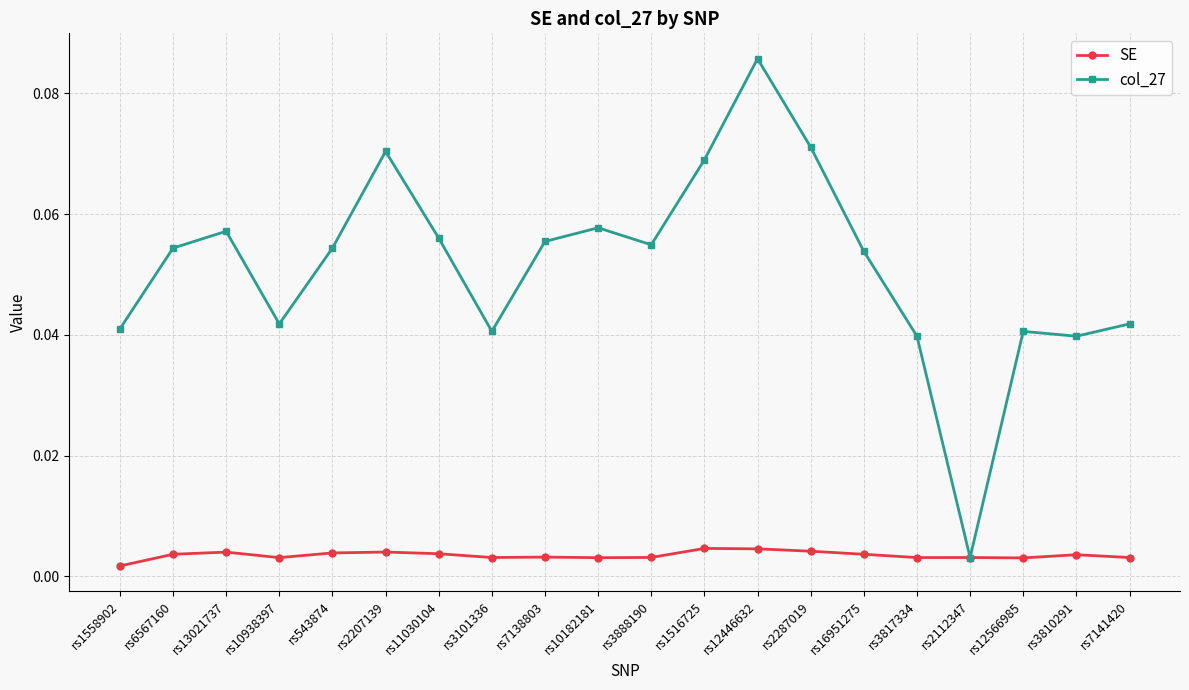

List the series in order of their overall mean, lowest first.

SE, col_27